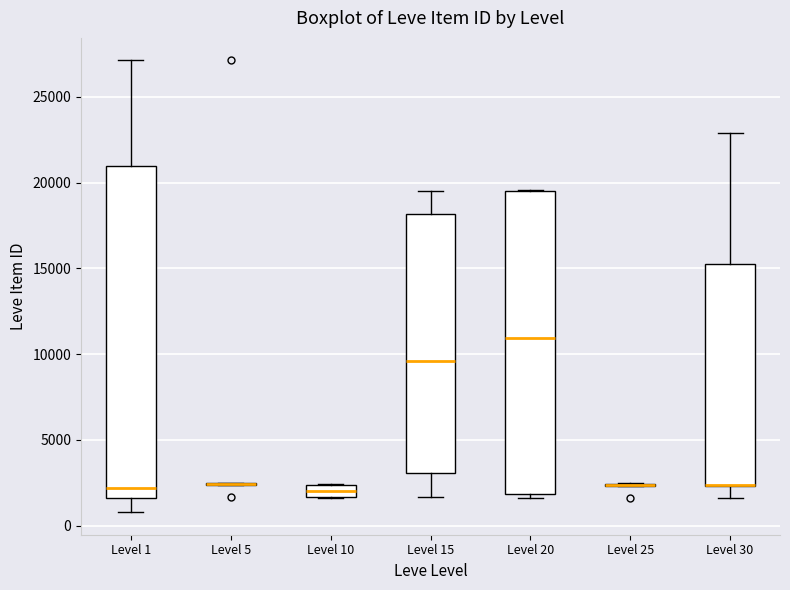

Where does the lower whisker of the box for Level 1 end on the y-axis? The values are not printed on the chart, so give them approximately, as read against the axis.

1000